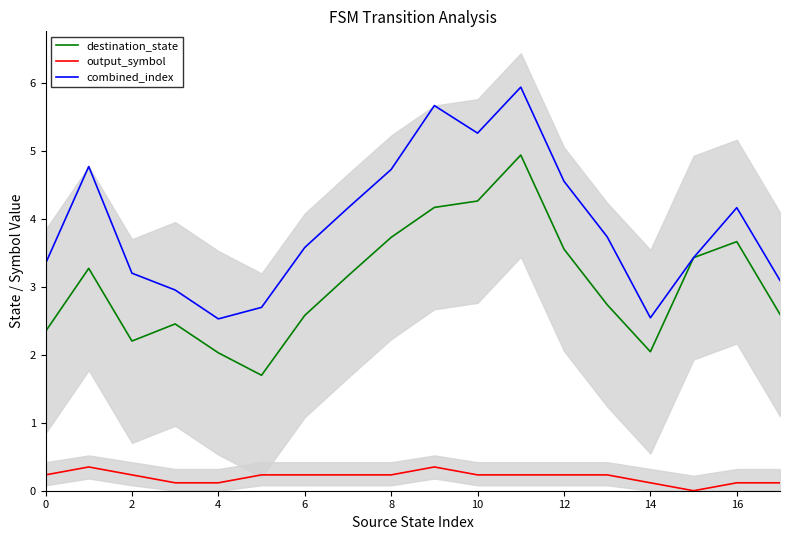

The destination_state series shows 4.3 at 10. True or false?

True